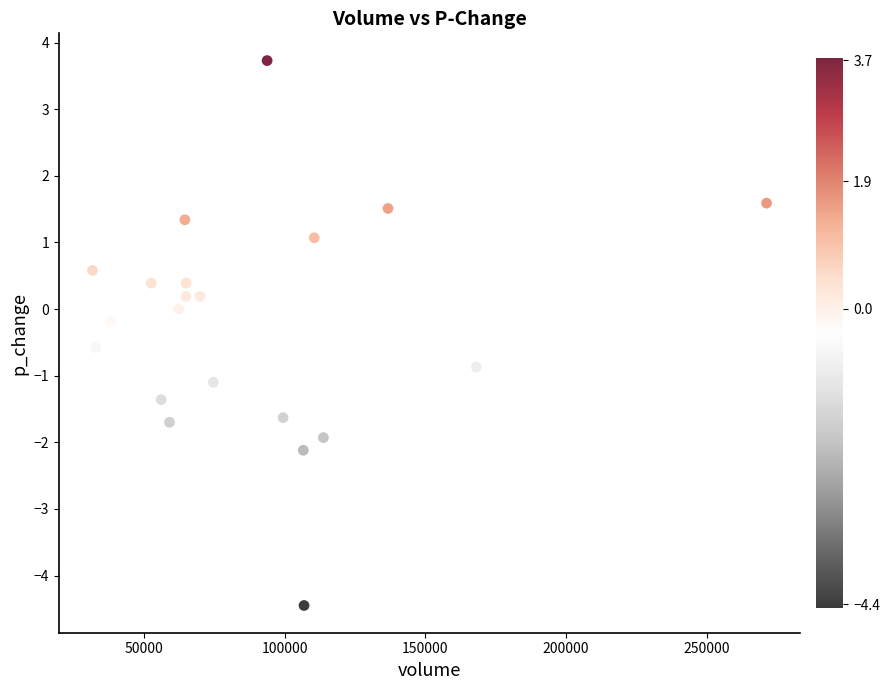

What is the range of Y values (max minus min)?

8.2